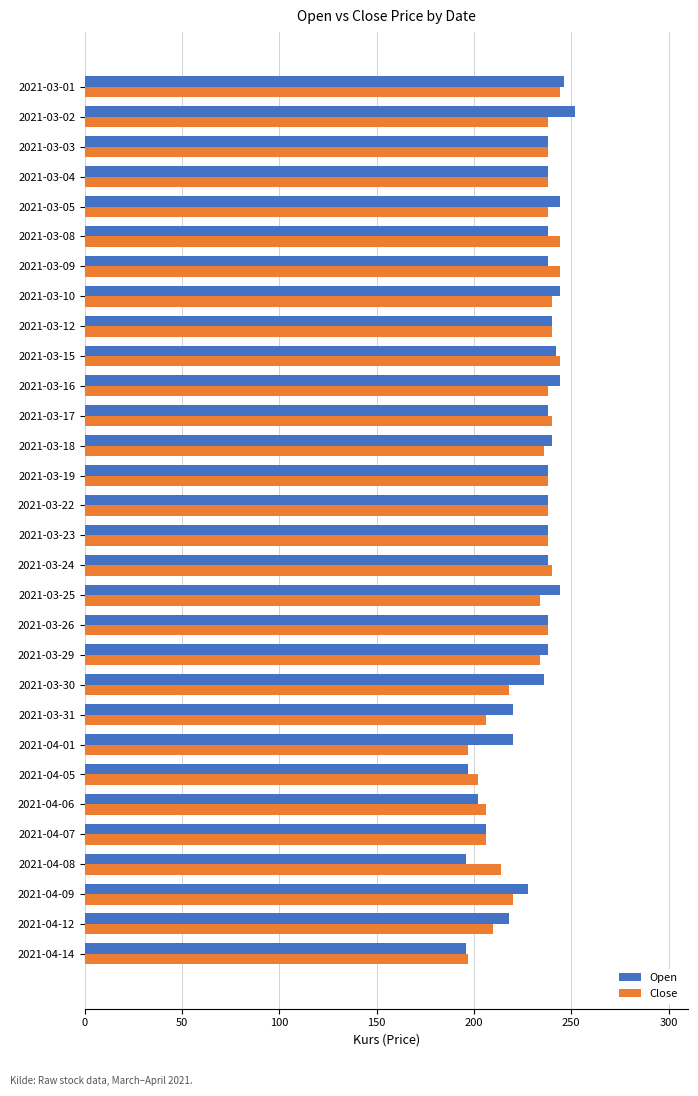

What is the average value of the Open series?

231